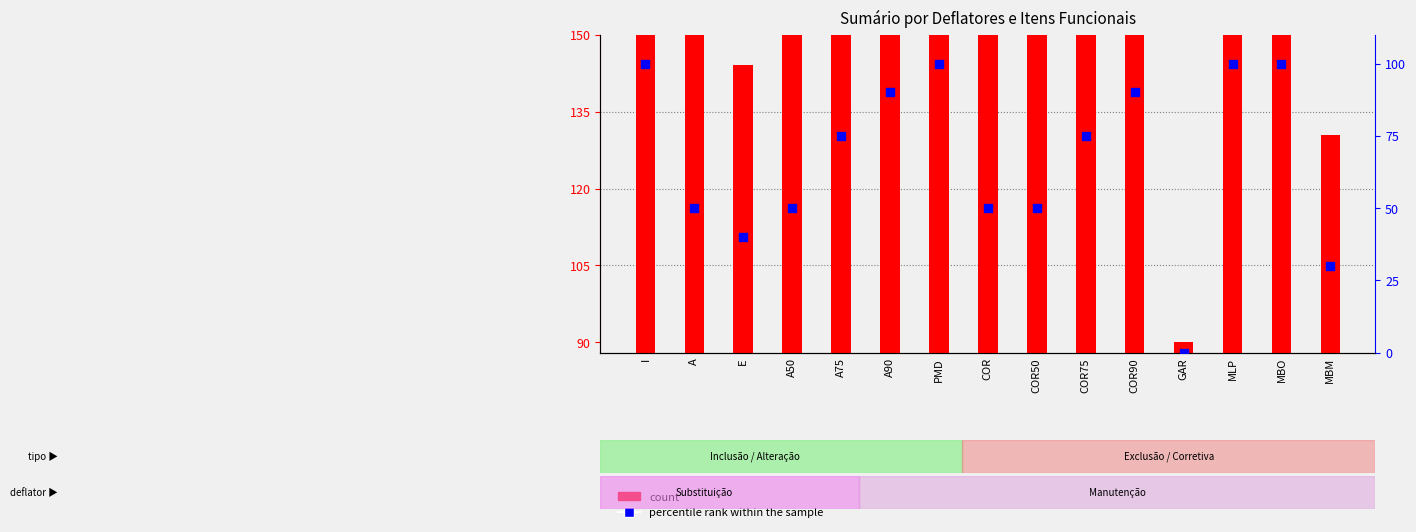

Which series has the largest Y range (max minus min)?

count